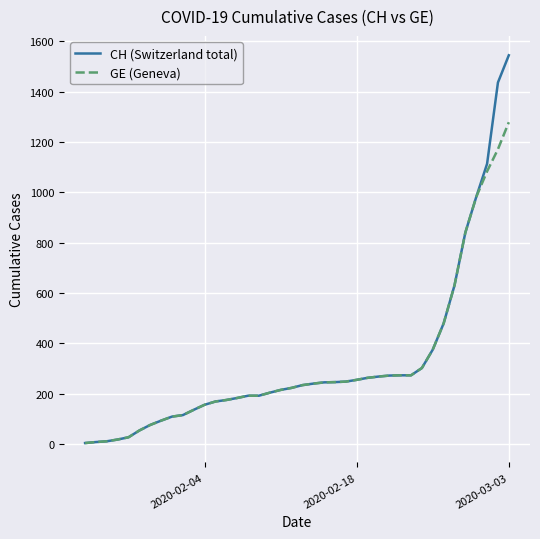

Which series has the widest spread of values?

CH (Switzerland total)